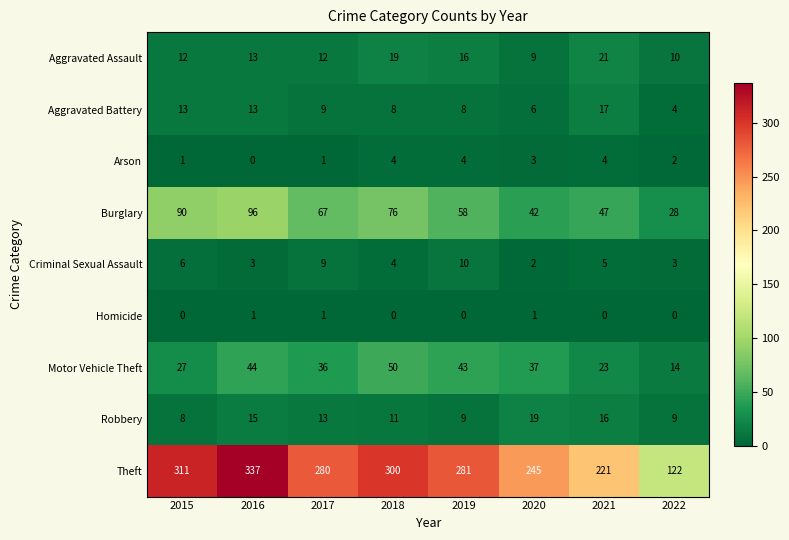

What is the difference between the highest and lowest values at 2015?

311